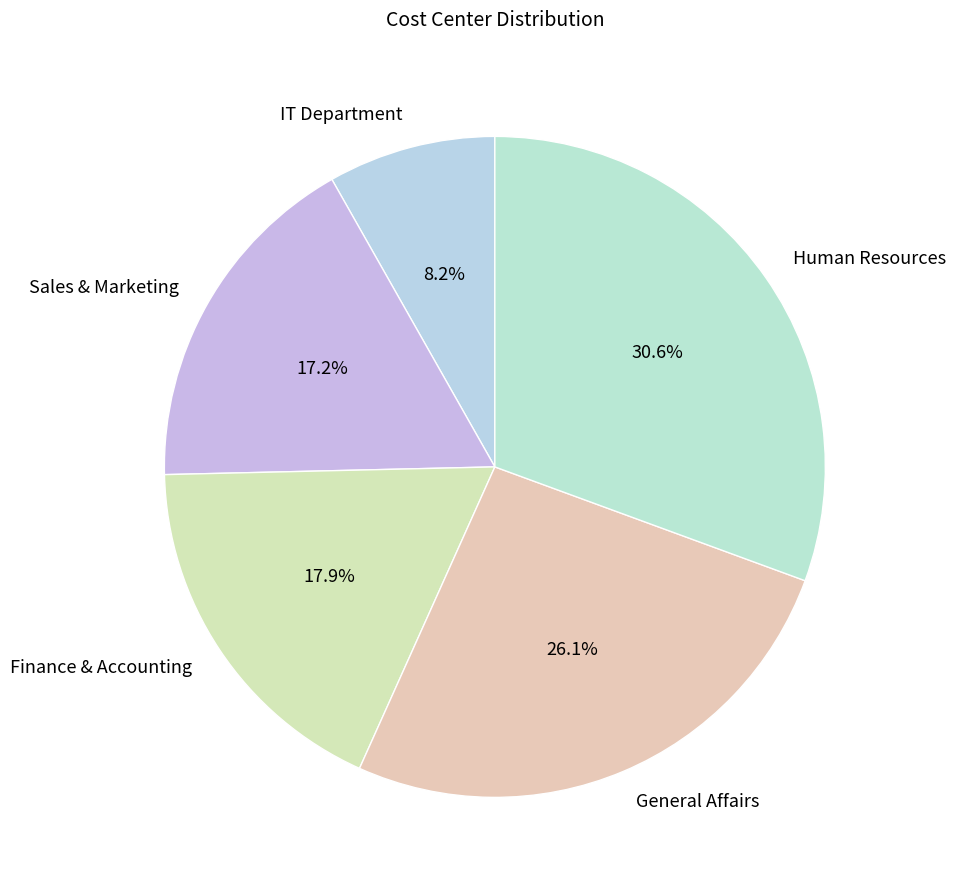

To the nearest percent, what is the average slice percentage?

20%